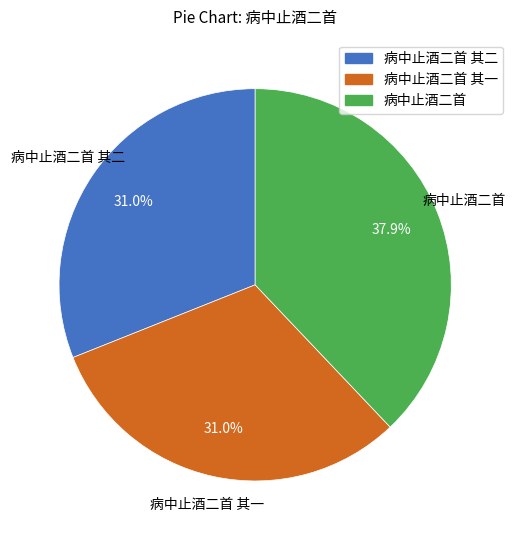

Is there any slice that represents more than half of the pie?

No